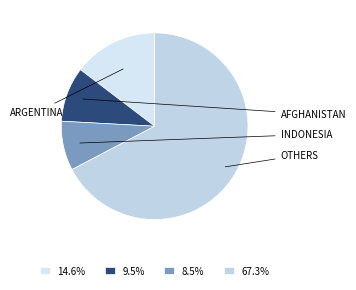

How many segments does this pie chart have?

4